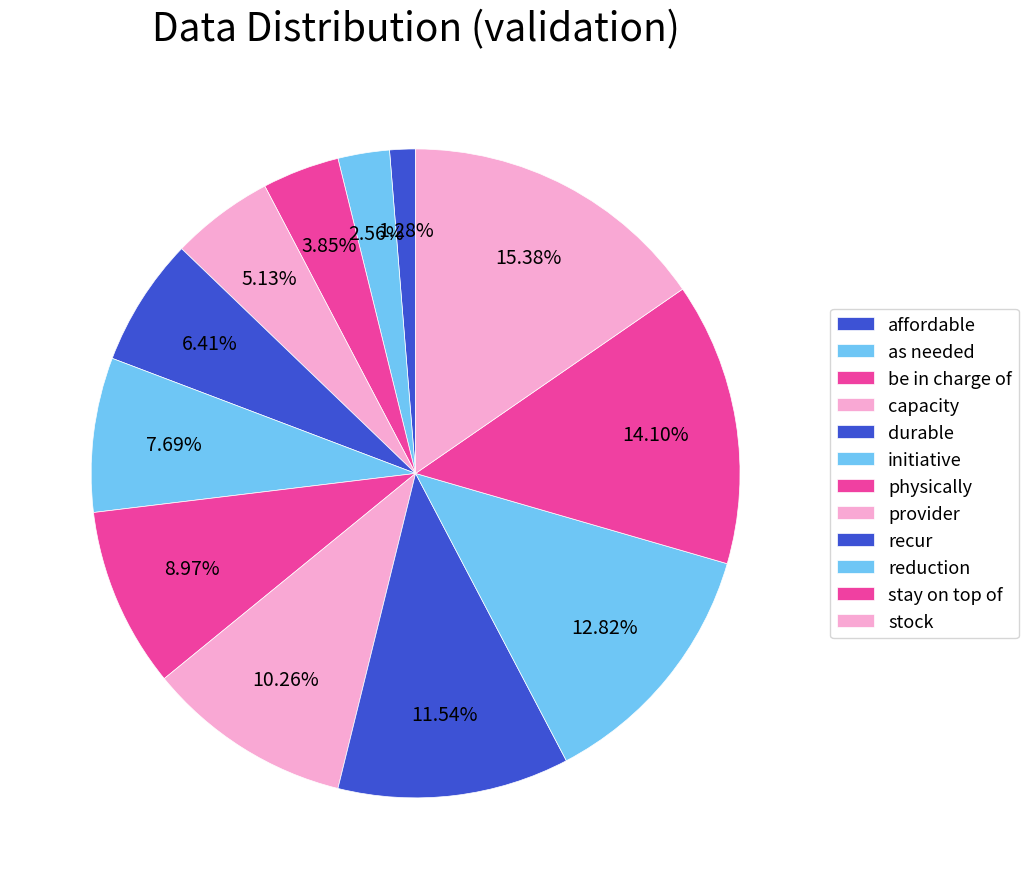

To the nearest percent, what percentage of the pie is physically?

9%